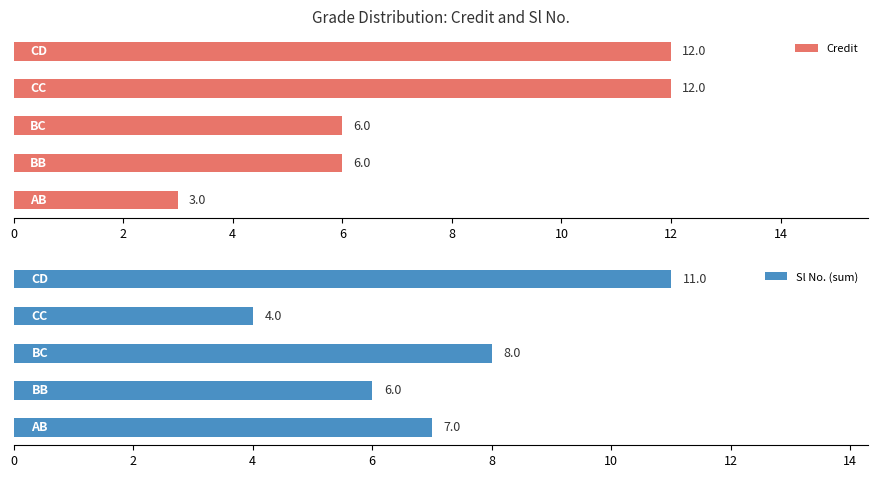

How many bars are there in total?

10